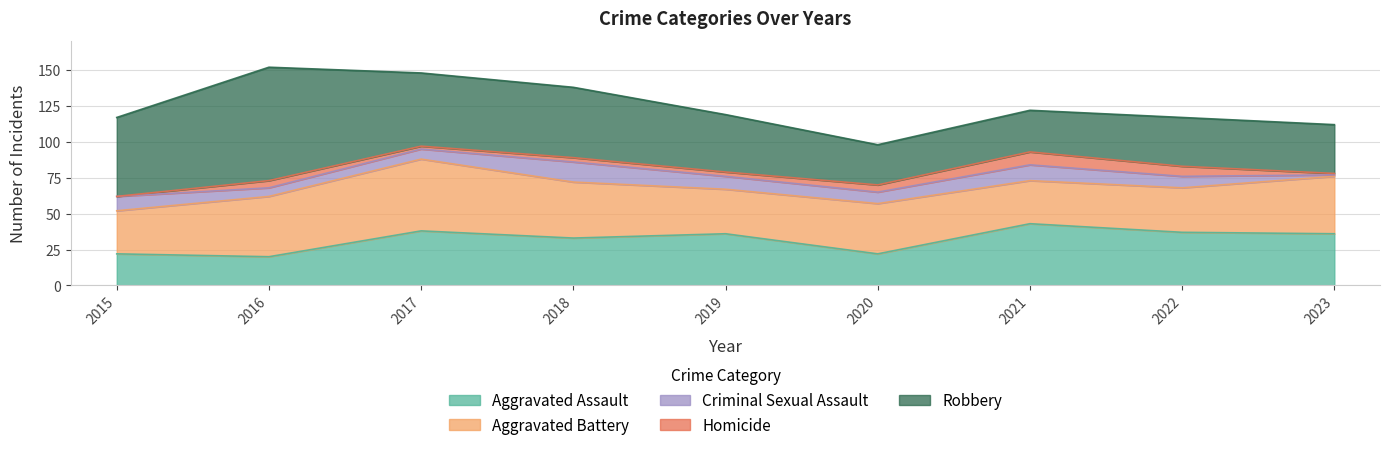

At which category does Aggravated Battery reach its first local valley?

2019